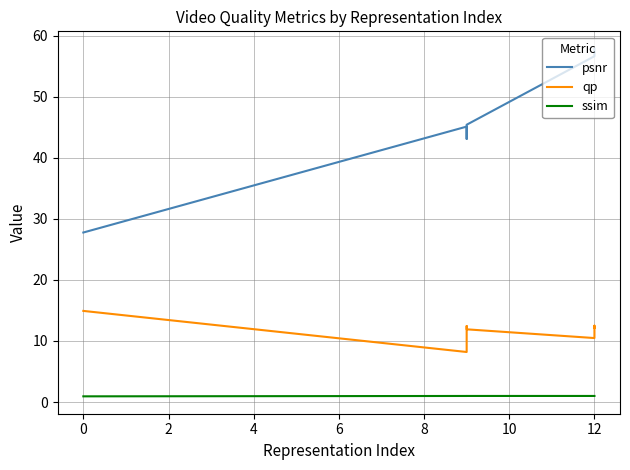

Is this an area chart (filled region under the line)?

No